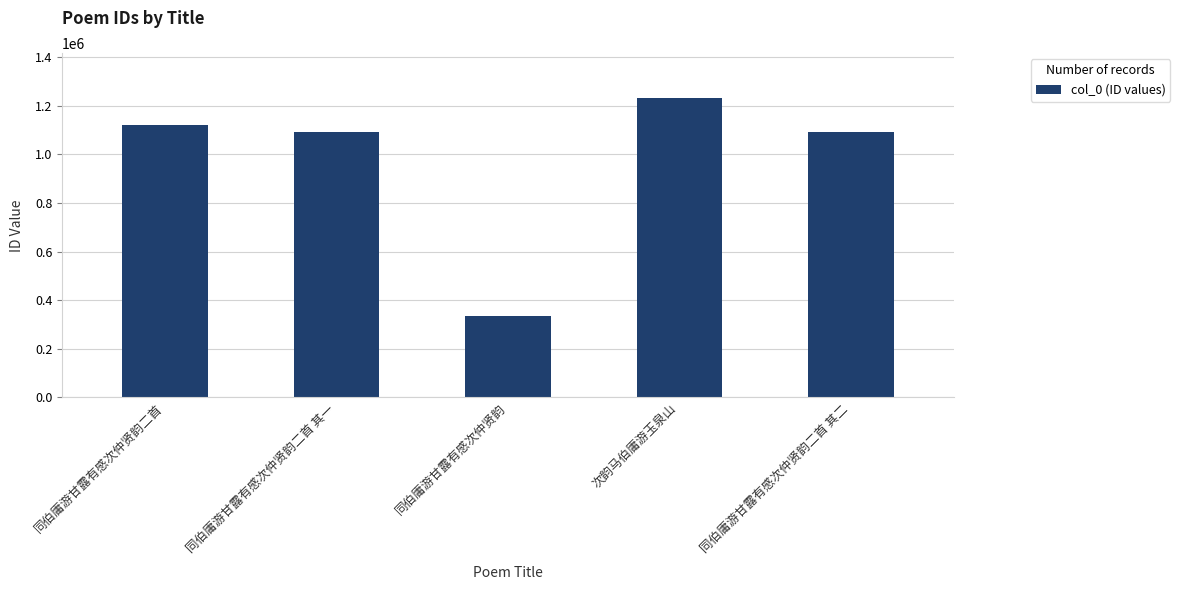

What is the minimum value shown in the chart?

335972